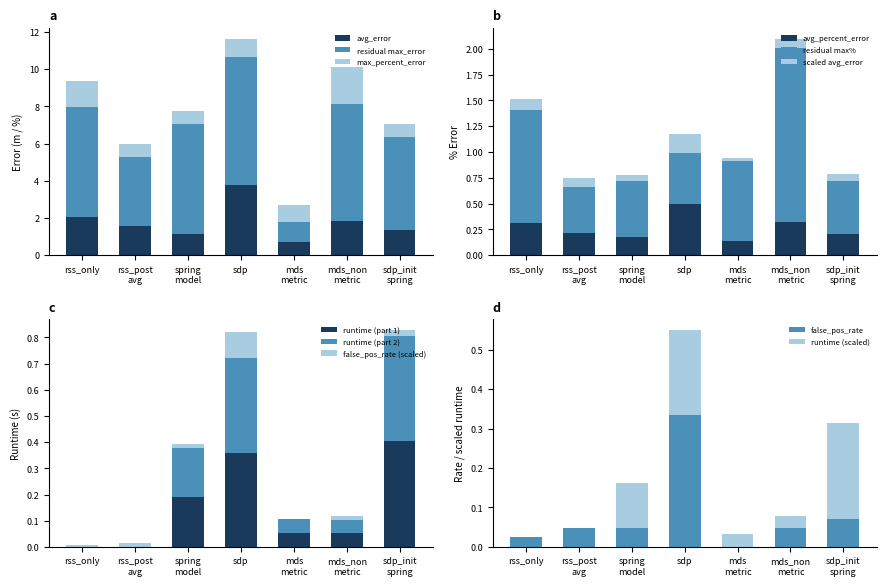

What is the maximum value for avg_error?

3.8